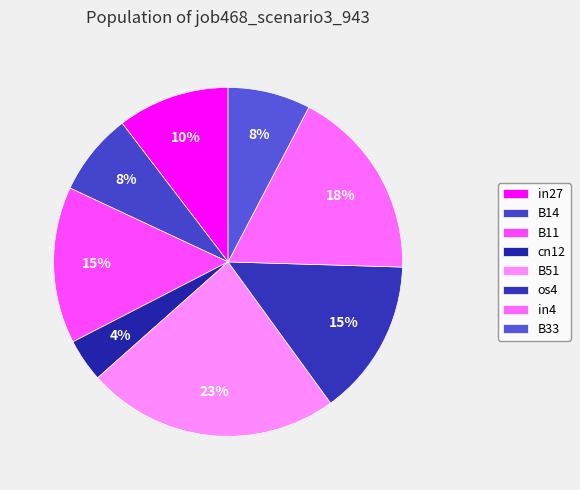

How many slices are in this pie chart?

8